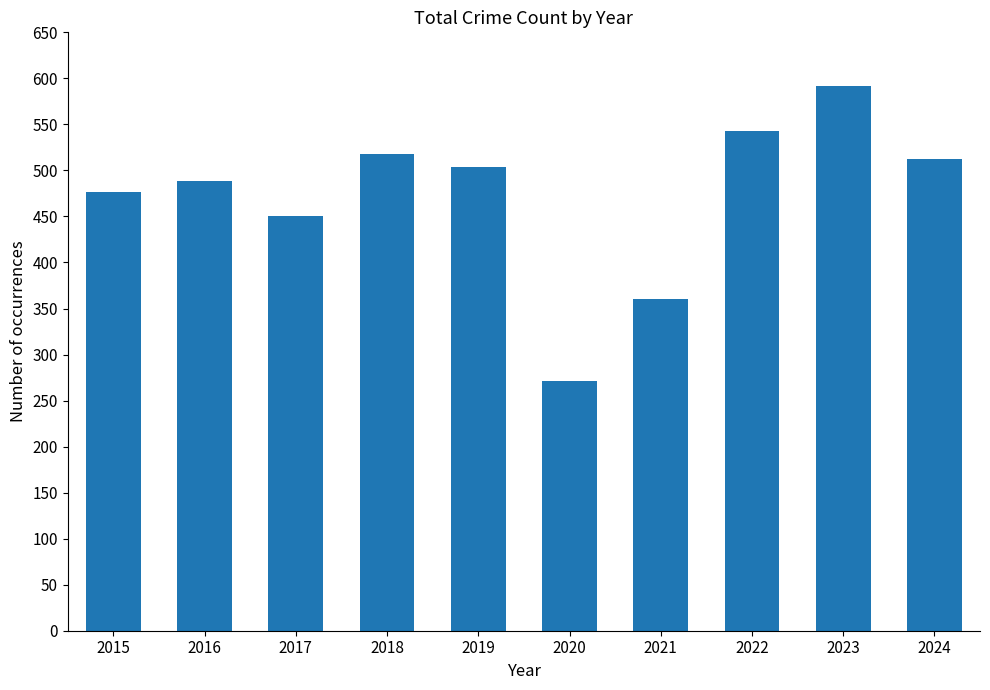

What is the ratio of the value at 2016 to the value at 2023?

0.8